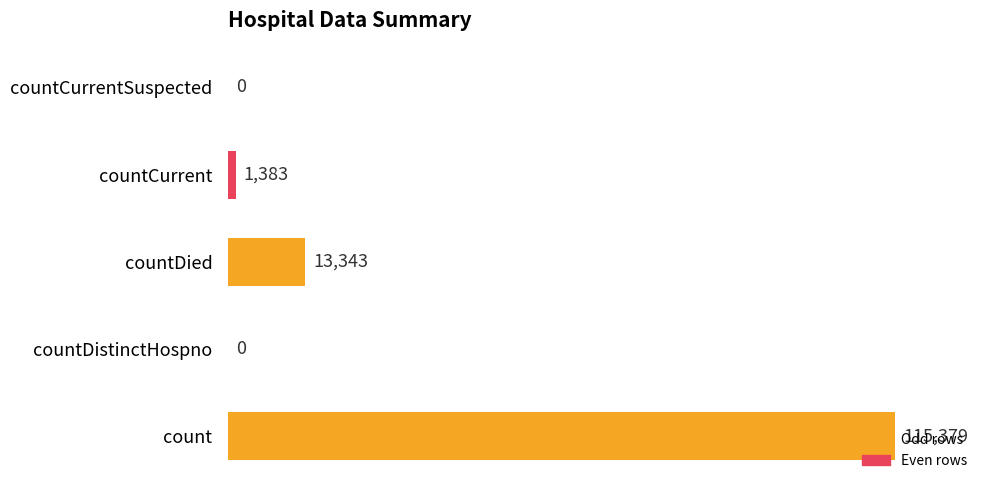

What is the sum of the values at countCurrent and countCurrentSuspected?

1383